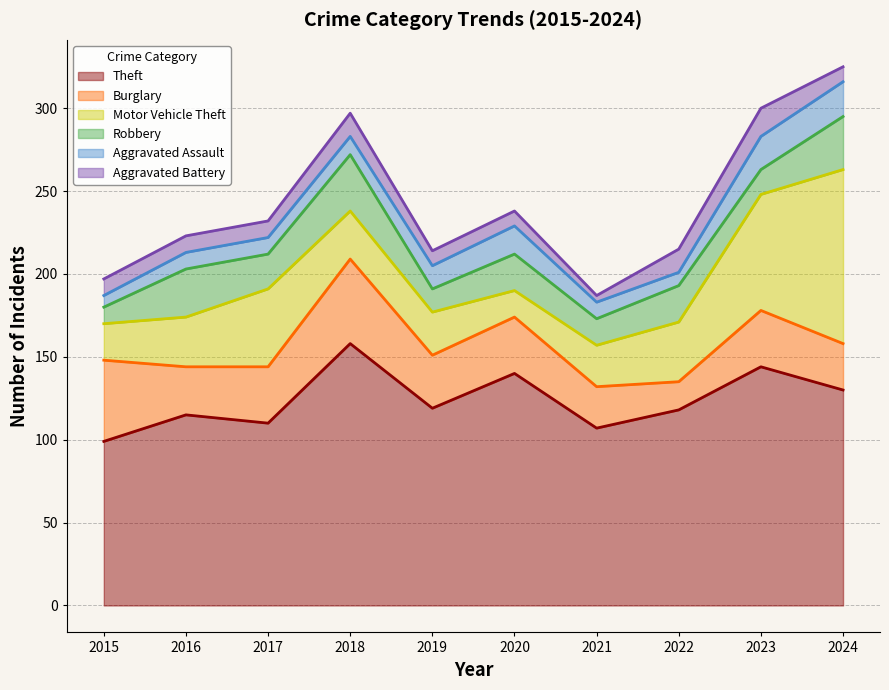

Reading right to left, list all the values displayed in this chart.

Theft: 2024=130	2023=144	2022=118	2021=107	2020=140	2019=119	2018=158	2017=110	2016=115	2015=99
Burglary: 2024=28	2023=34	2022=17	2021=25	2020=34	2019=32	2018=51	2017=34	2016=29	2015=49
Motor Vehicle Theft: 2024=105	2023=70	2022=36	2021=25	2020=16	2019=26	2018=29	2017=47	2016=30	2015=22
Robbery: 2024=32	2023=15	2022=22	2021=16	2020=22	2019=14	2018=34	2017=21	2016=29	2015=10
Aggravated Assault: 2024=21	2023=20	2022=8	2021=10	2020=17	2019=14	2018=11	2017=10	2016=10	2015=7
Aggravated Battery: 2024=9	2023=17	2022=14	2021=4	2020=9	2019=9	2018=14	2017=10	2016=10	2015=10